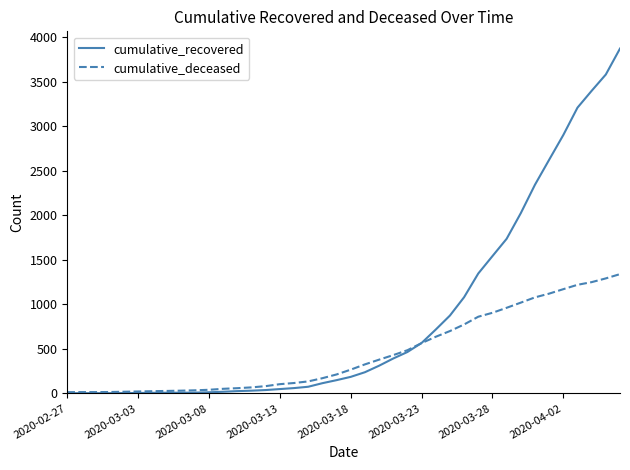

Which series has the largest total across all categories?

cumulative_recovered